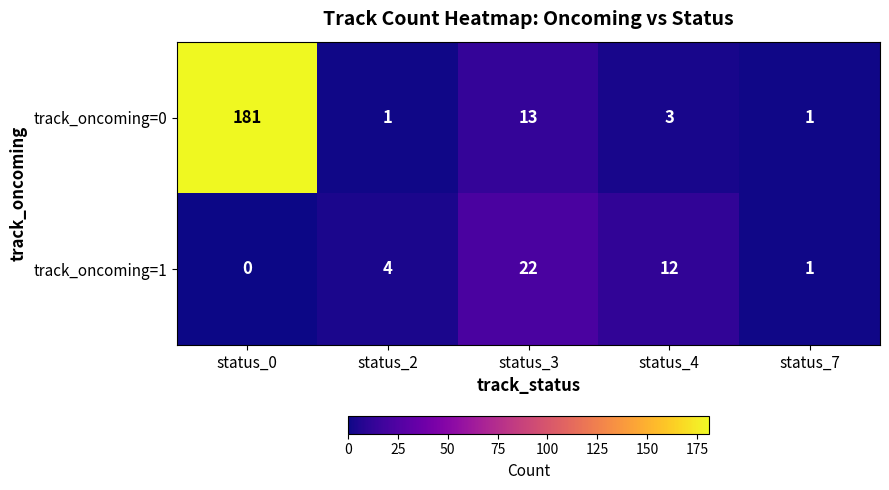

At how many categories does at least one series exceed 95?

1